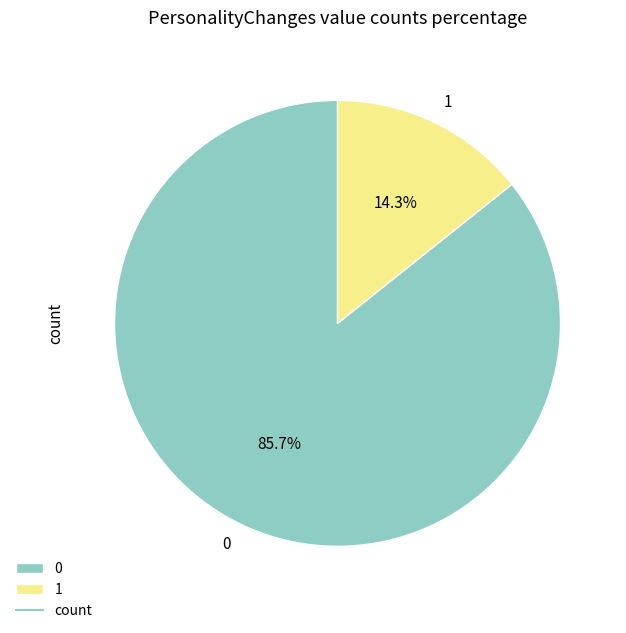

Do 1 and 0 together represent more than half of the pie?

Yes